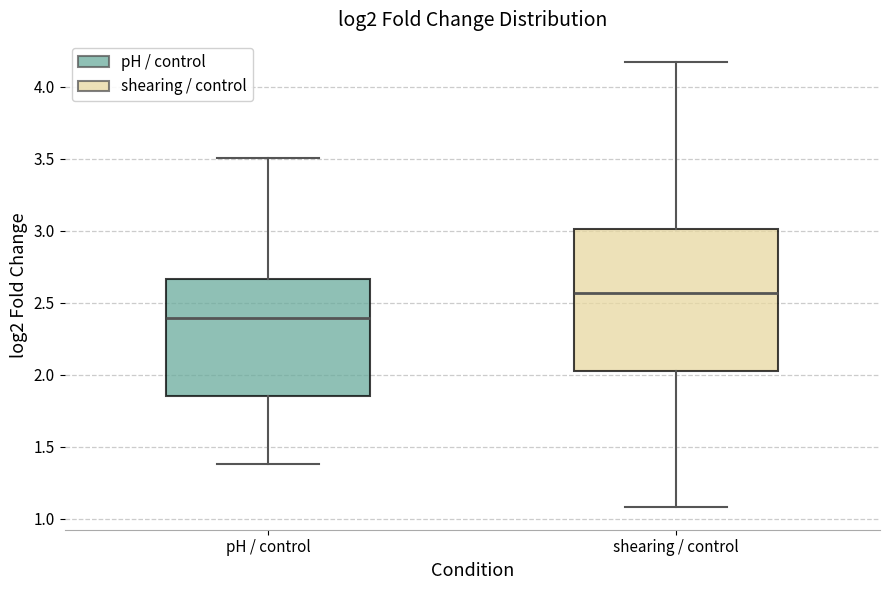

Comparing the boxes themselves (not the whiskers), which one is the tallest?

shearing / control